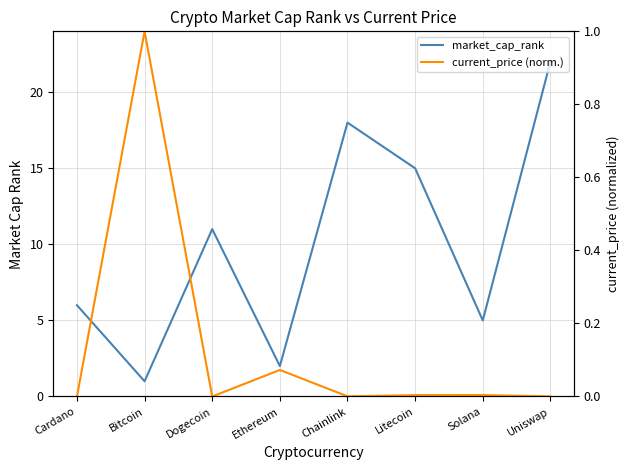

Reading left to right, list all the values displayed in this chart.

market_cap_rank: 6.0	1.0	11.0	2.0	18.0	15.0	5.0	22.0
current_price (norm.): 0.0	1.0	0.0	0.1	0.0	0.0	0.0	0.0